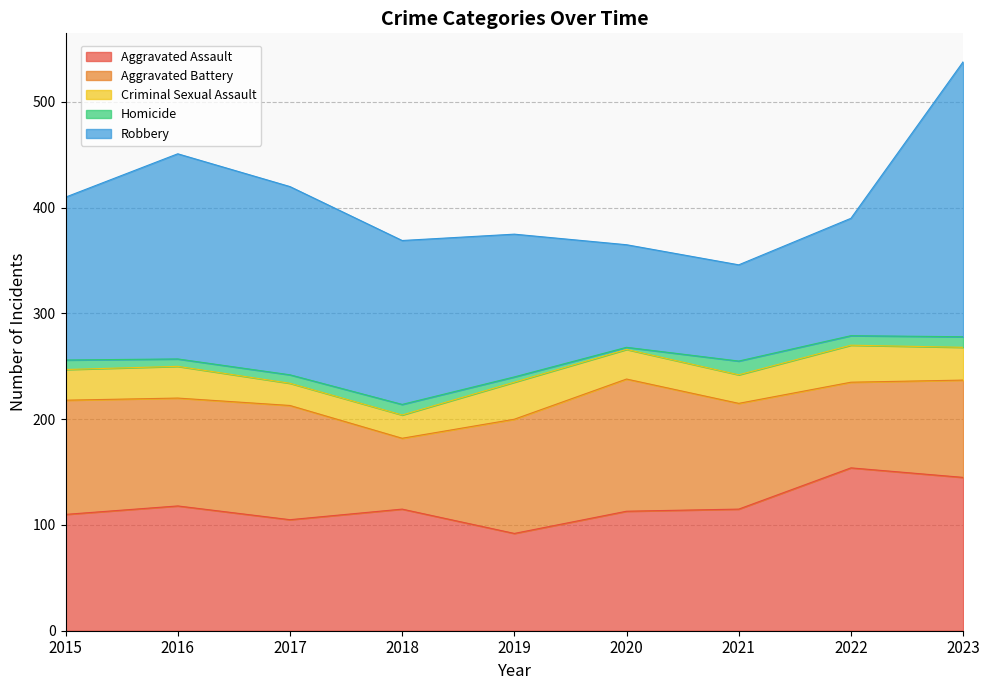

The Homicide series shows 1 at 2020. True or false?

False